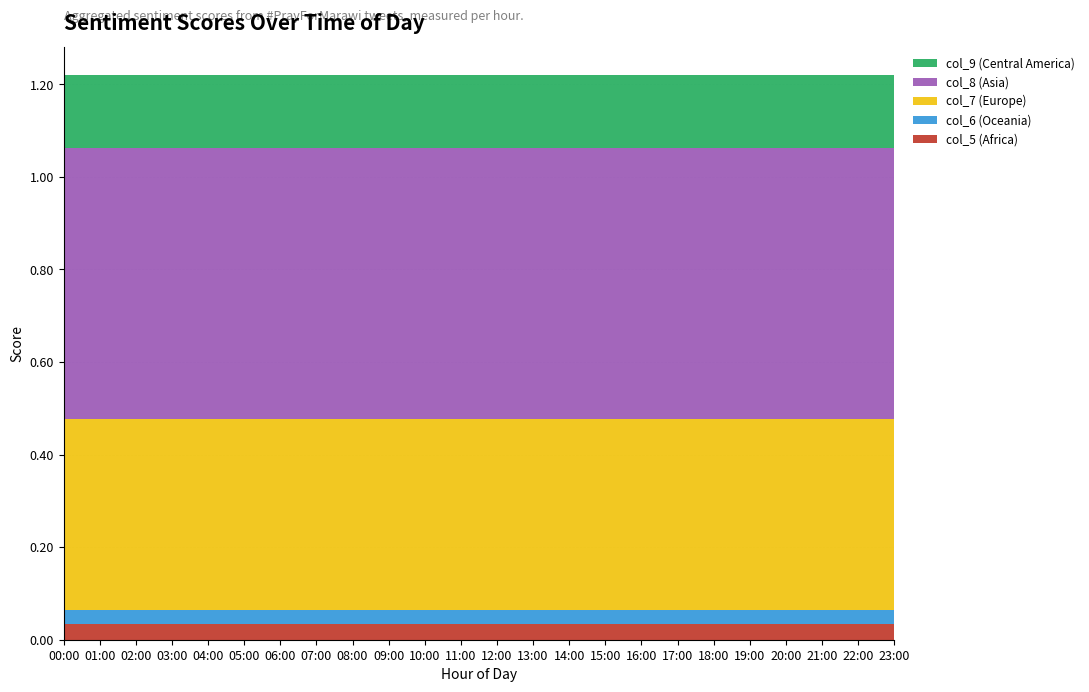

Reading left to right, transcribe all the data shown in this chart.

col_5: 0.0	0.0	0.0	0.0	0.0	0.0	0.0	0.0	0.0	0.0	0.0	0.0	0.0	0.0	0.0	0.0	0.0	0.0	0.0	0.0	0.0	0.0	0.0	0.0
col_6: 0.0	0.0	0.0	0.0	0.0	0.0	0.0	0.0	0.0	0.0	0.0	0.0	0.0	0.0	0.0	0.0	0.0	0.0	0.0	0.0	0.0	0.0	0.0	0.0
col_7: 0.4	0.4	0.4	0.4	0.4	0.4	0.4	0.4	0.4	0.4	0.4	0.4	0.4	0.4	0.4	0.4	0.4	0.4	0.4	0.4	0.4	0.4	0.4	0.4
col_8: 0.6	0.6	0.6	0.6	0.6	0.6	0.6	0.6	0.6	0.6	0.6	0.6	0.6	0.6	0.6	0.6	0.6	0.6	0.6	0.6	0.6	0.6	0.6	0.6
col_9: 0.2	0.2	0.2	0.2	0.2	0.2	0.2	0.2	0.2	0.2	0.2	0.2	0.2	0.2	0.2	0.2	0.2	0.2	0.2	0.2	0.2	0.2	0.2	0.2